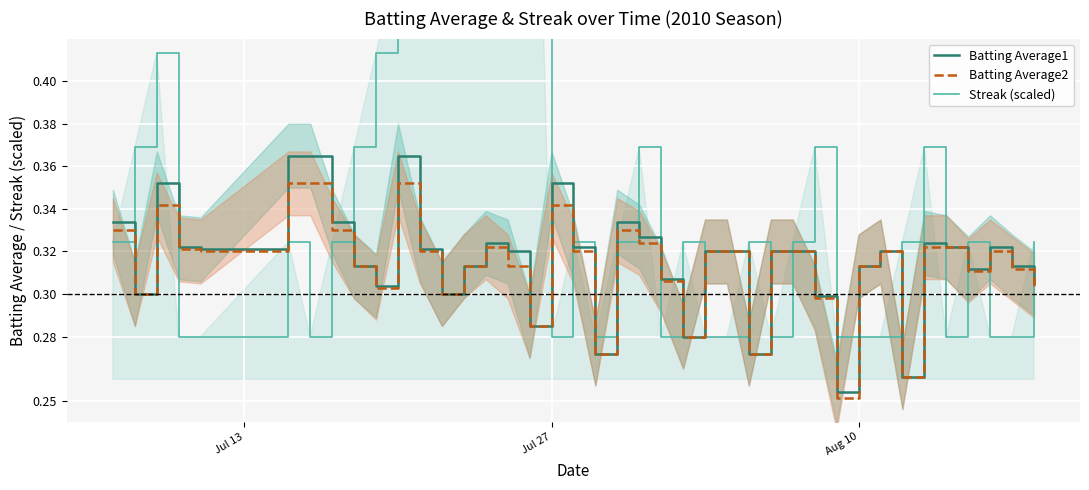

Is this an area chart (filled region under the line)?

No